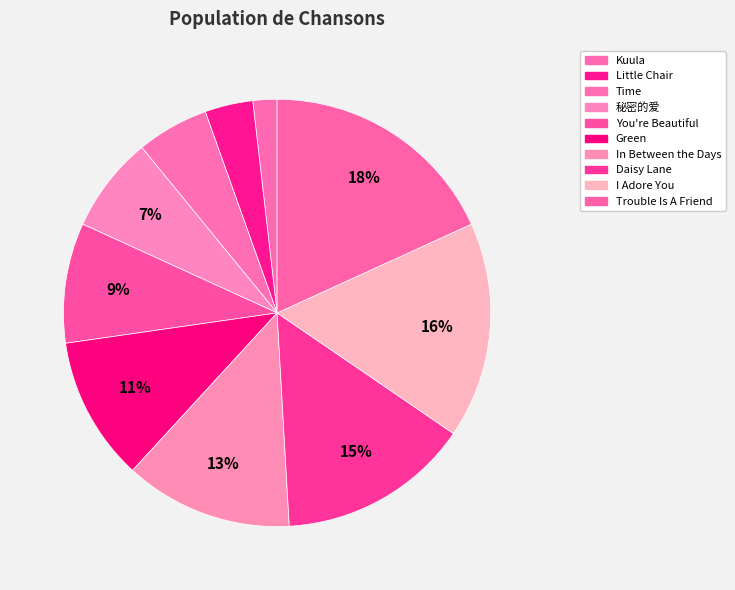

What percentage is the Little Chair slice, to the nearest percent?

4%